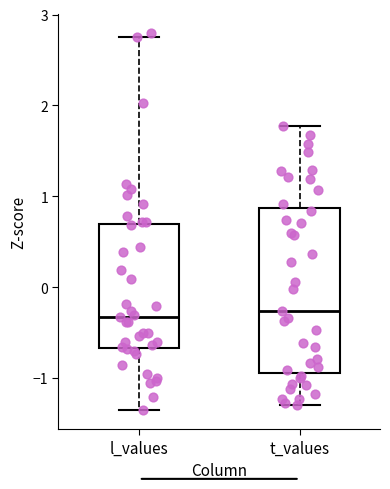

Where does the median line of the box for t_values sit on the y-axis? The values are not printed on the chart, so give them approximately, as read against the axis.

-0.3